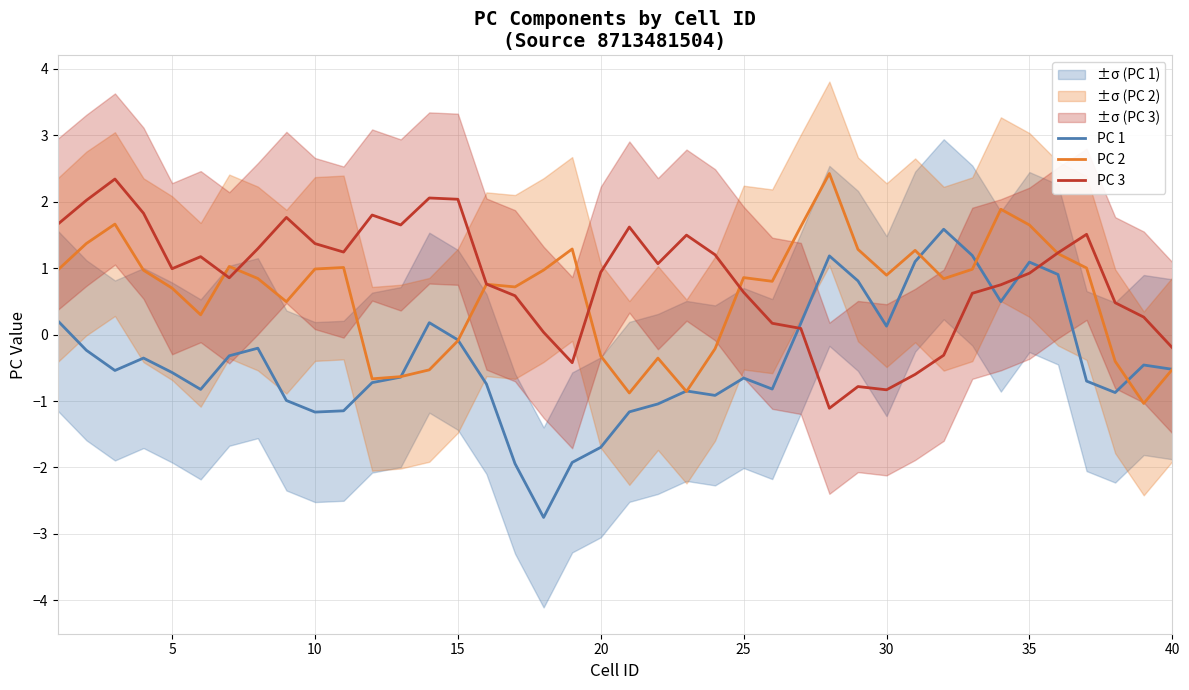

What is the greatest value displayed?

2.4